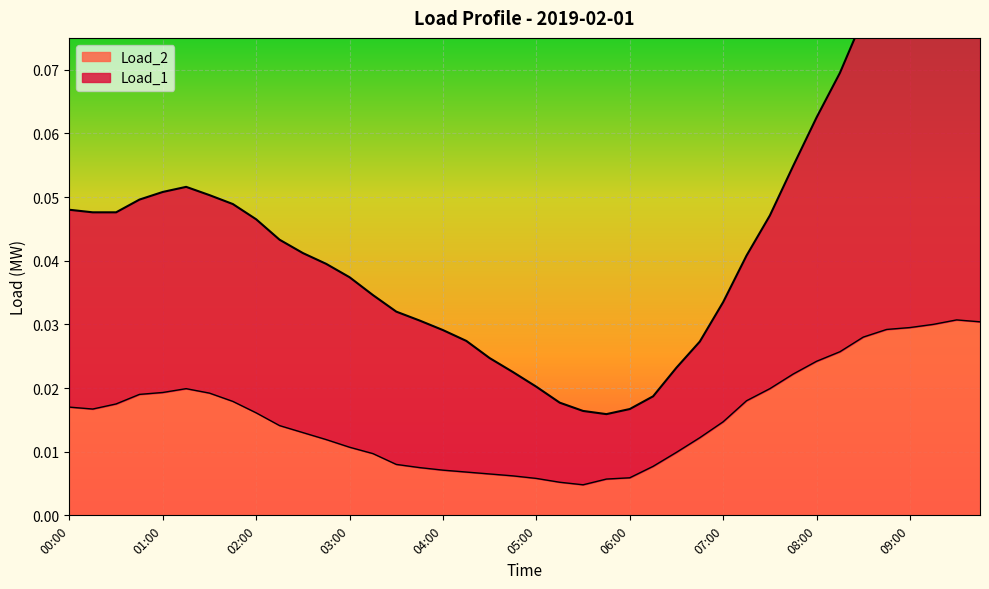

Rank the series at 09:15 from highest to lowest value.

Load_1, Load_2